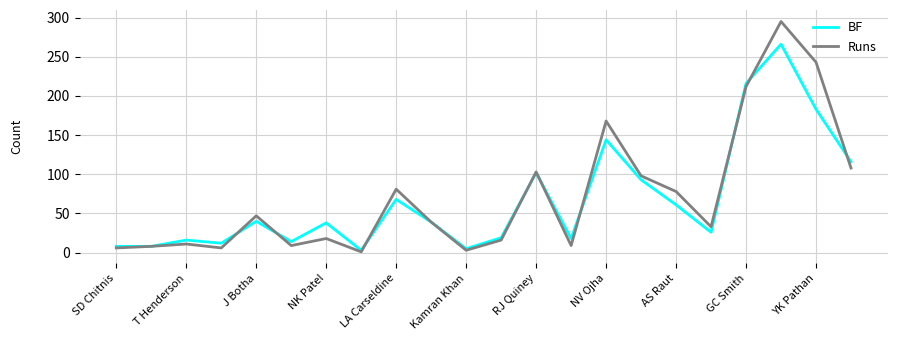

What are all the series names shown in the legend?

BF, Runs